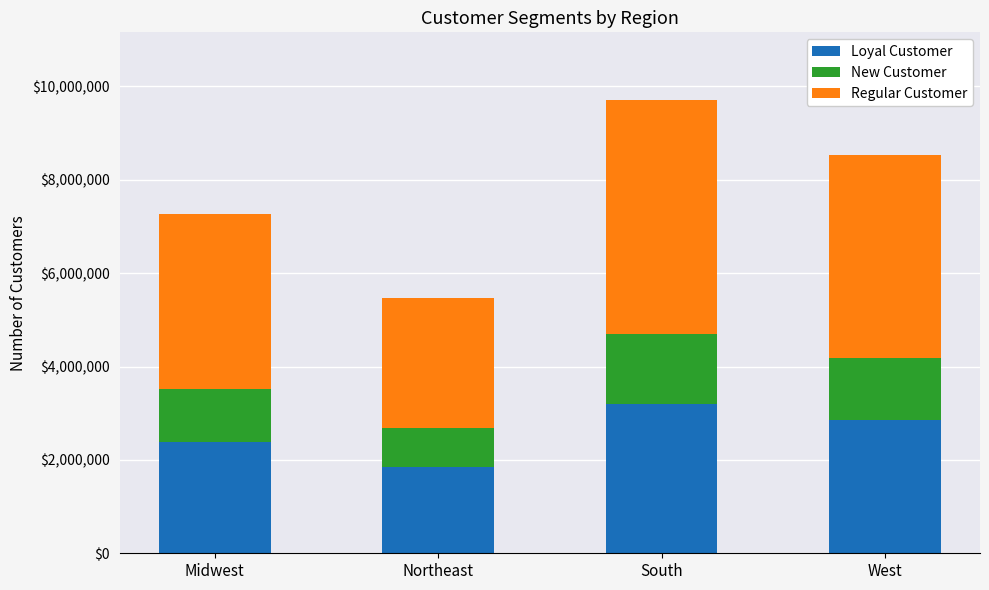

How many bars are there in total?

4